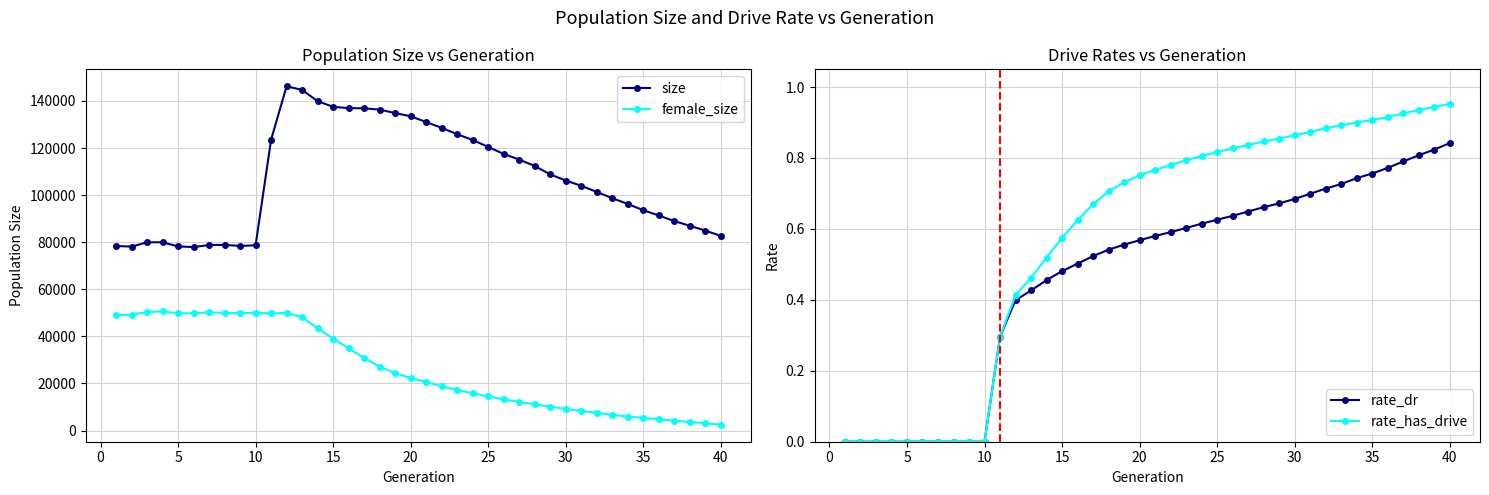

What is the maximum value for female_size?

50626